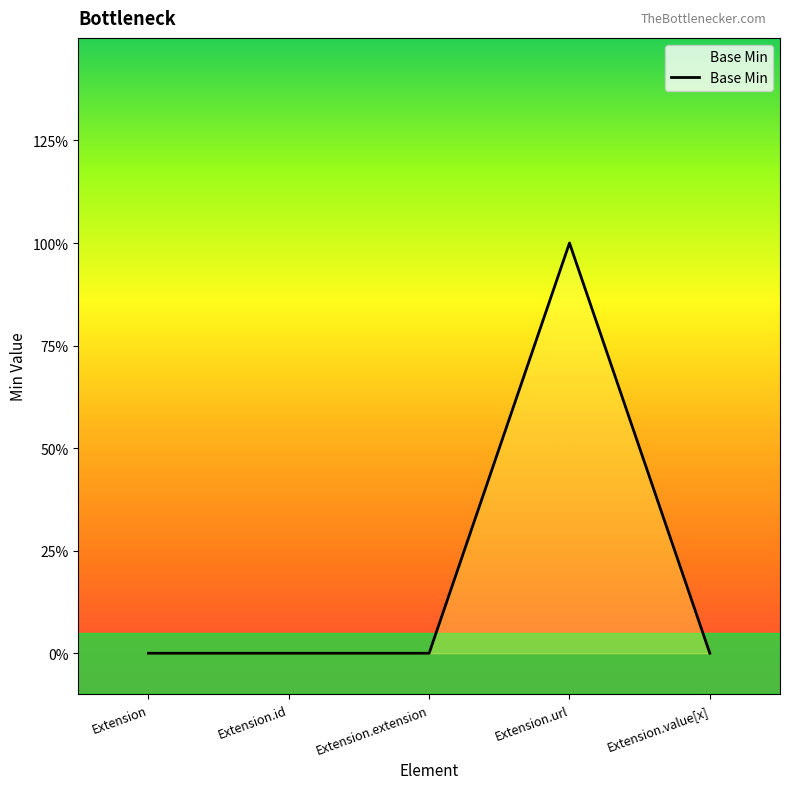

Where is the first local maximum?

Extension.url